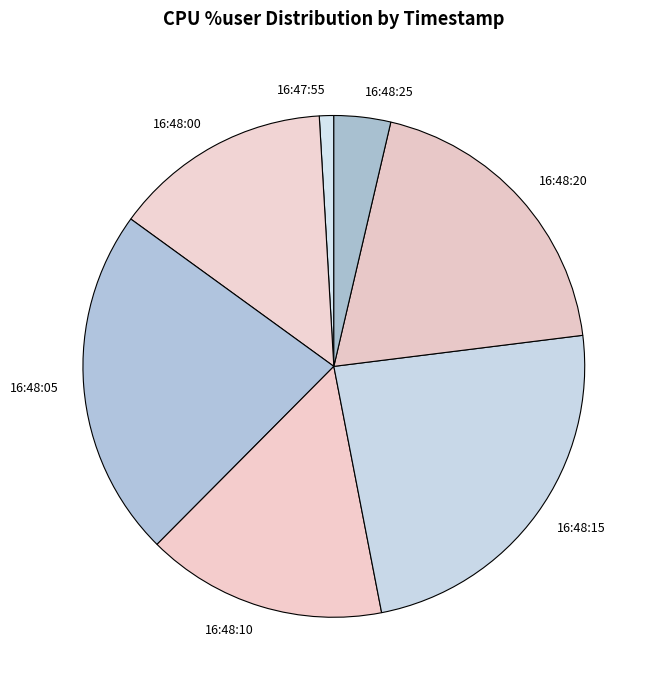

Is it true that 16:48:15 is 18% of the pie?

False